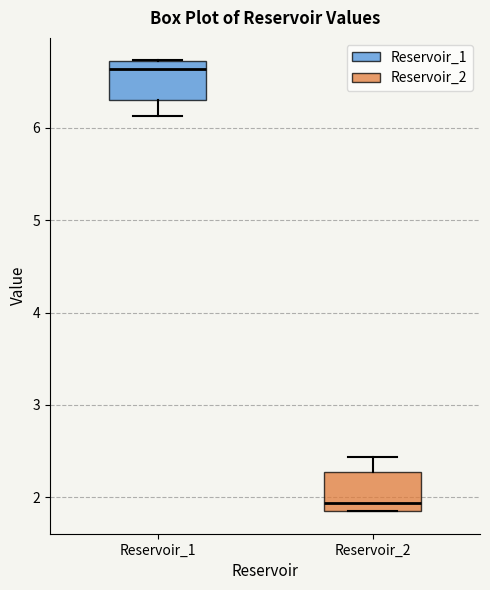

Which box has the highest median line?

Reservoir_1